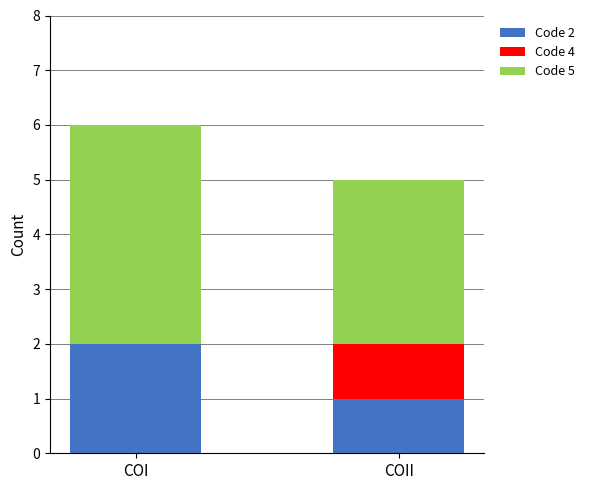

At which category is the sum across all series the highest?

COI